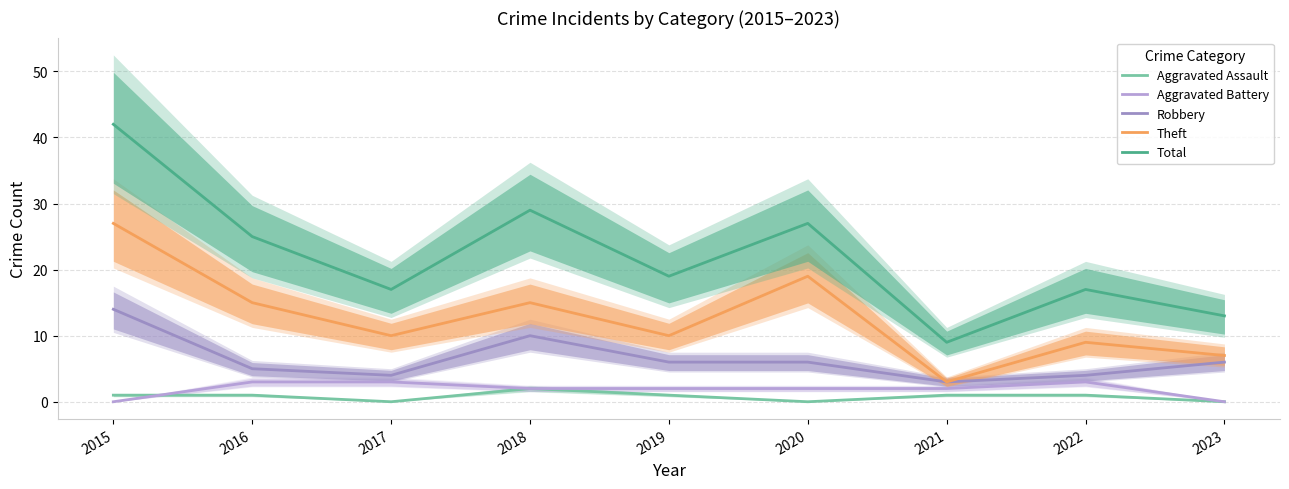

Does the chart have visible grid lines?

Yes